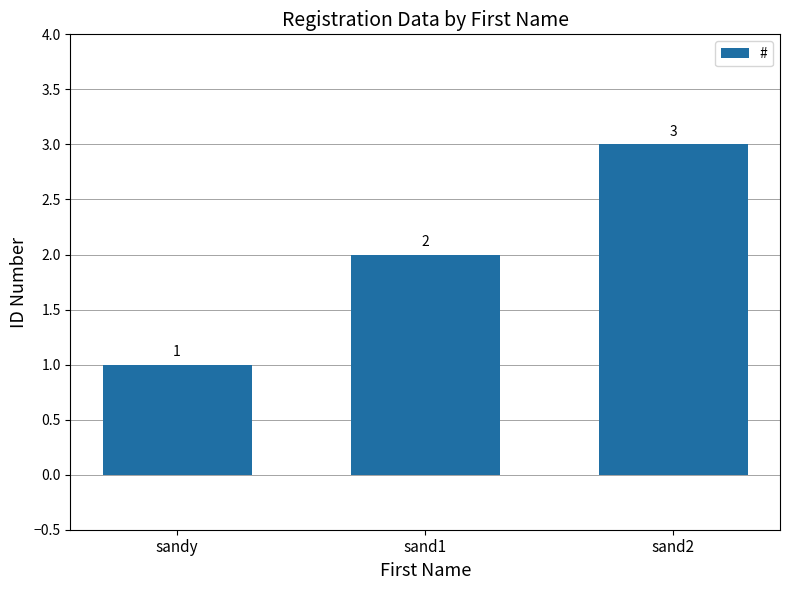

True or false: the data shows 1 at sandy.

True